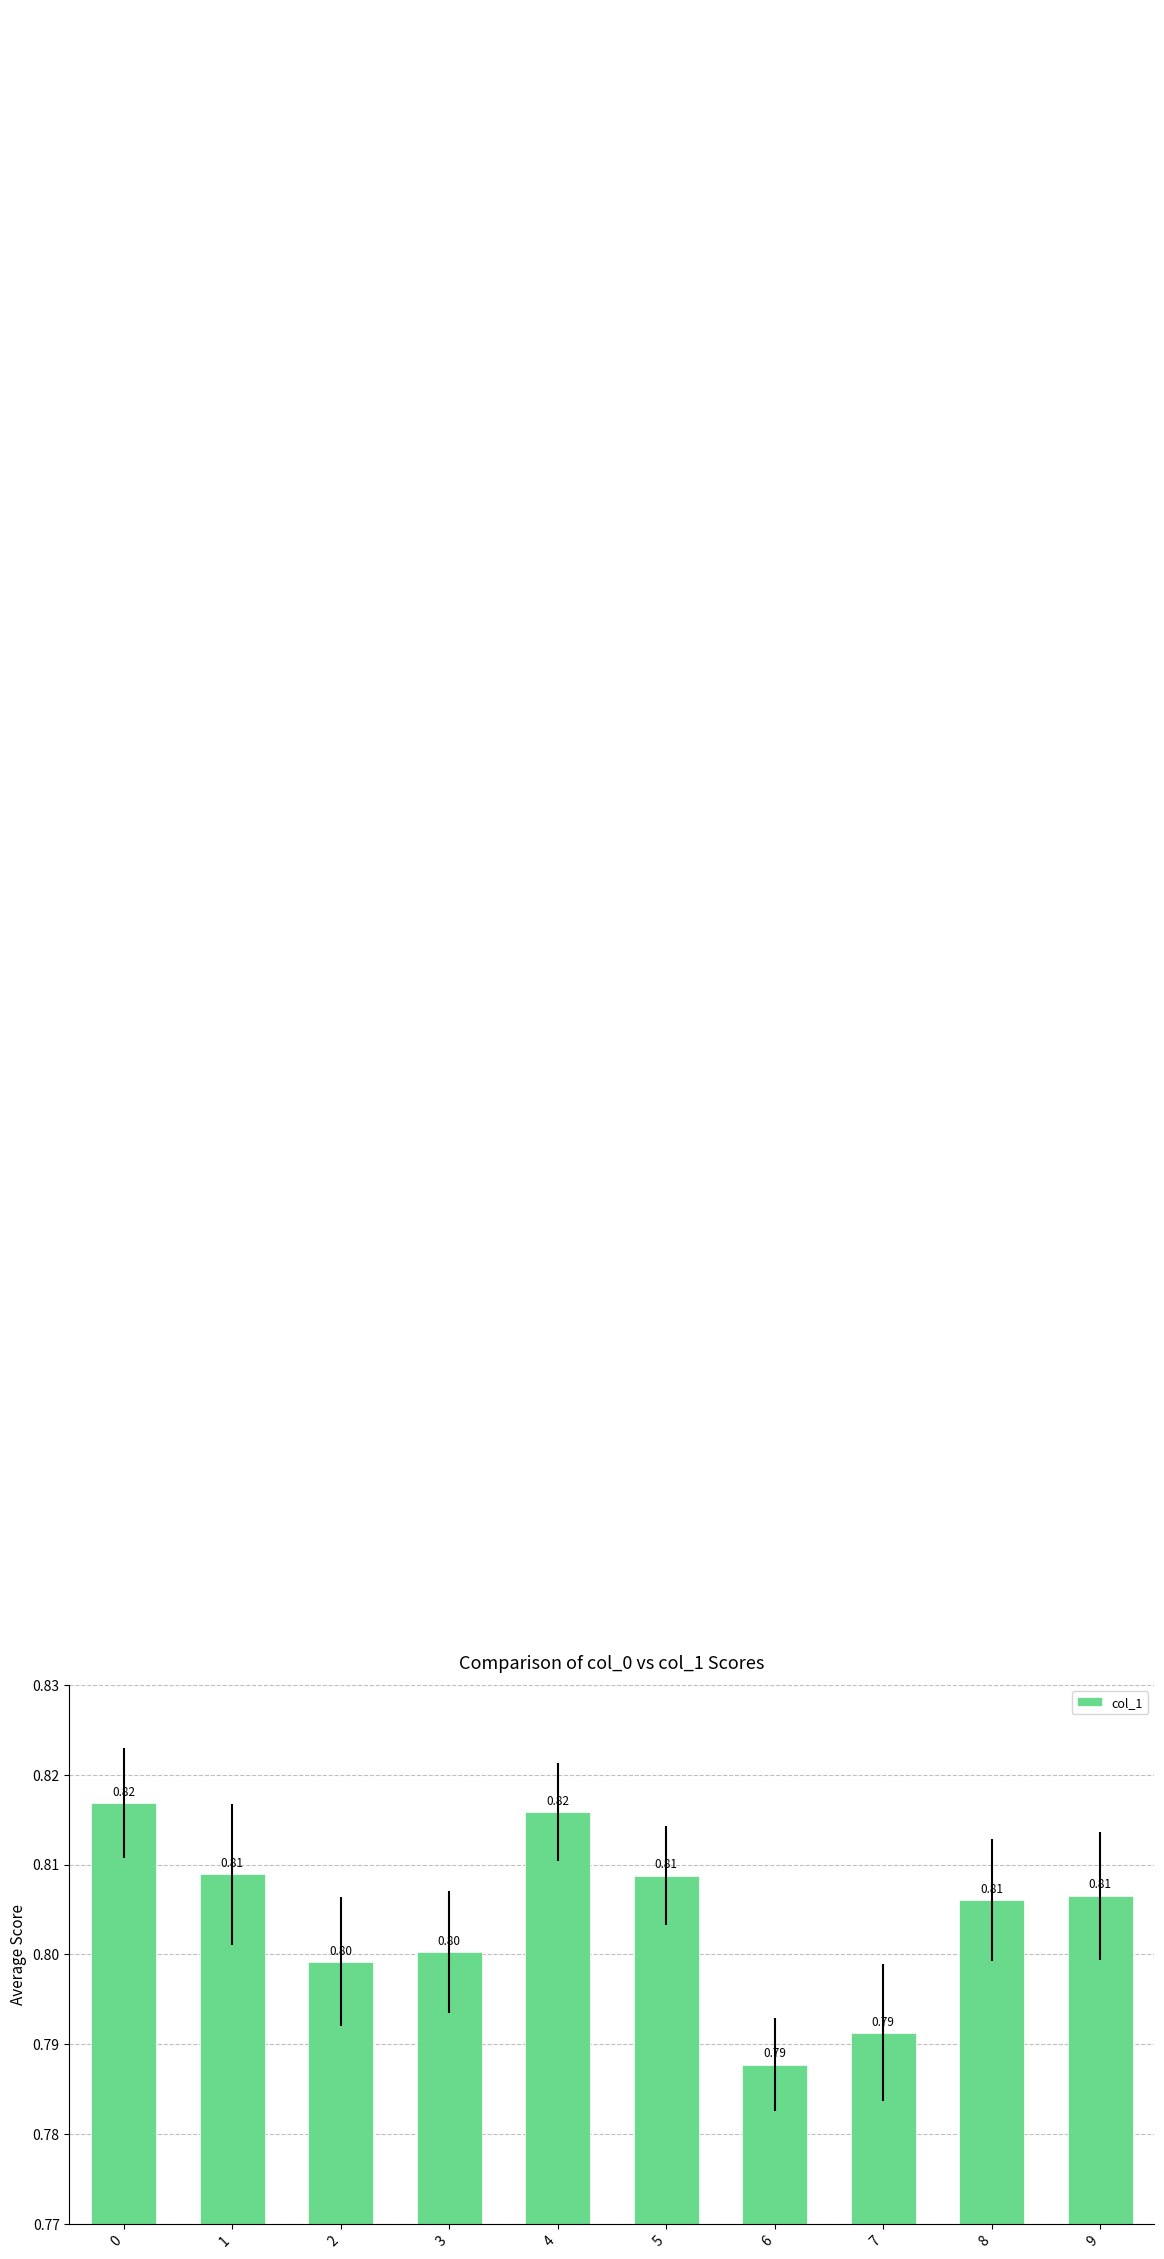

How many bars are there in total?

10